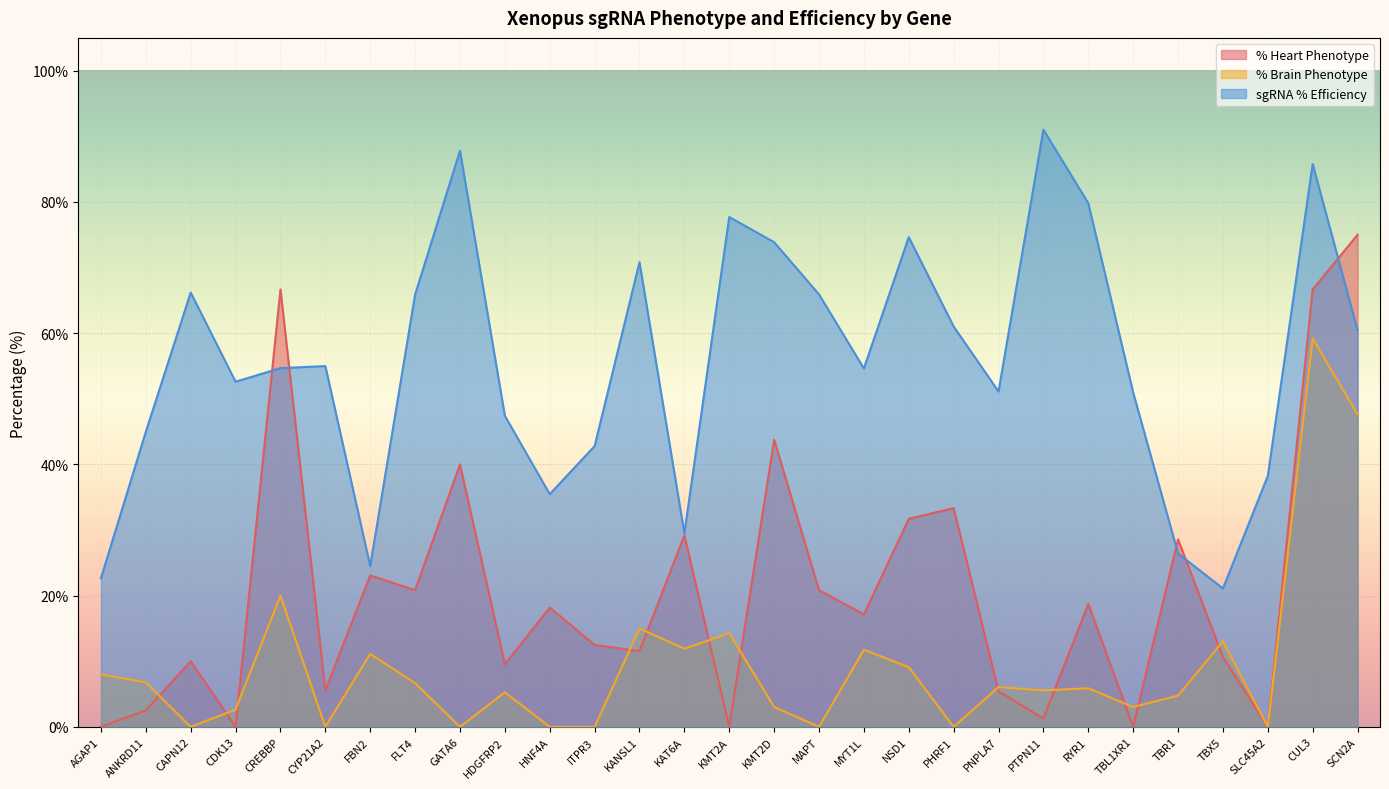

What is the label of the 11th point from the right?

NSD1